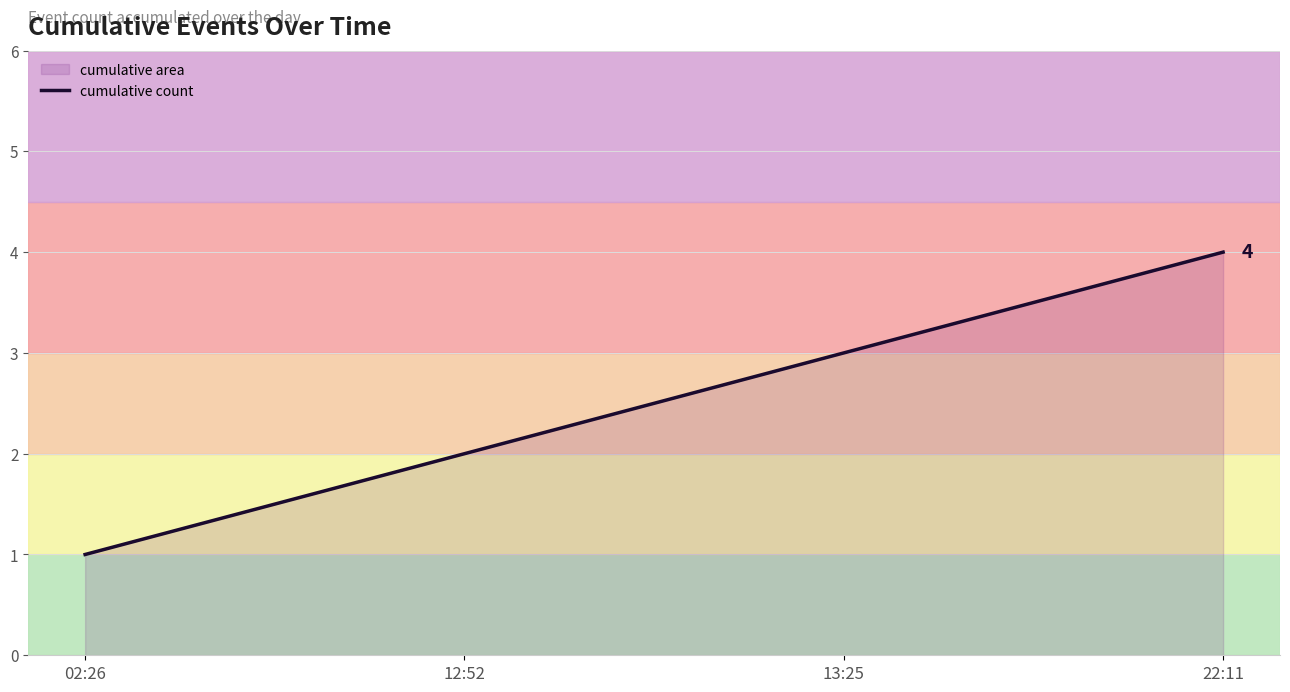

The value at 02:26 is 2. True or false?

False